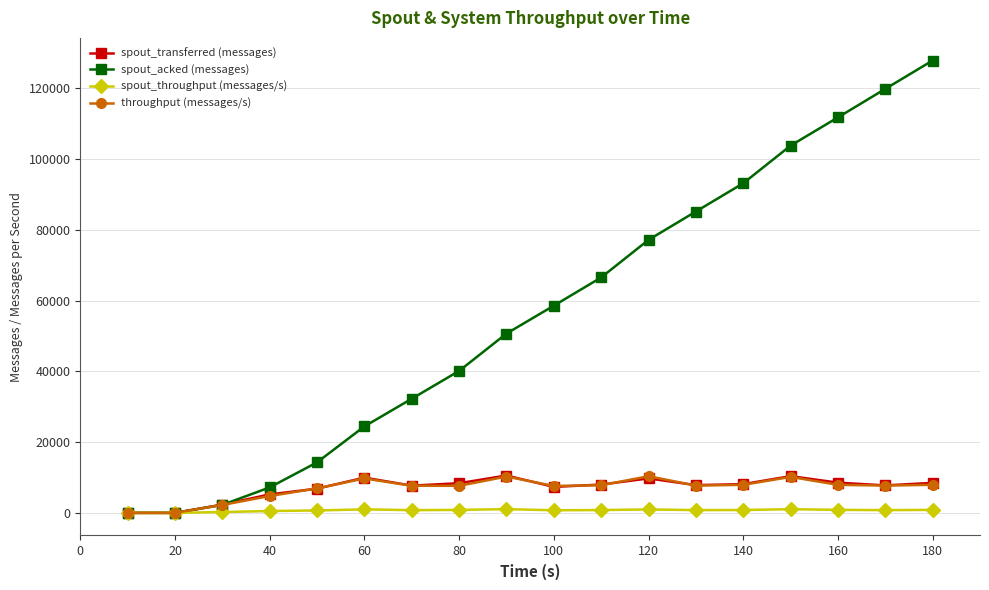

What is the maximum value shown in the chart?

127860